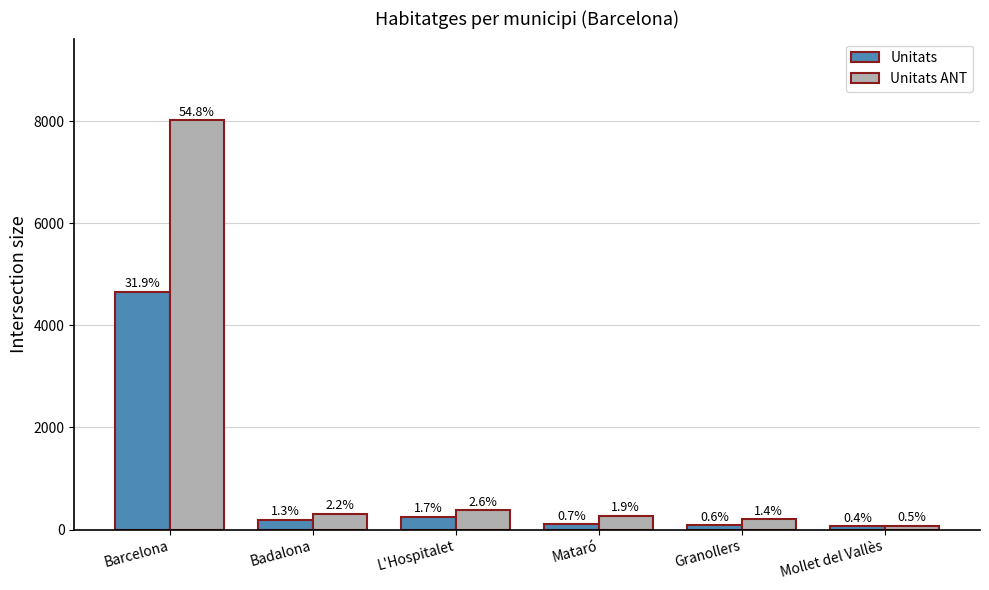

Where is Unitats ANT nearest to the value 4044?

L'Hospitalet